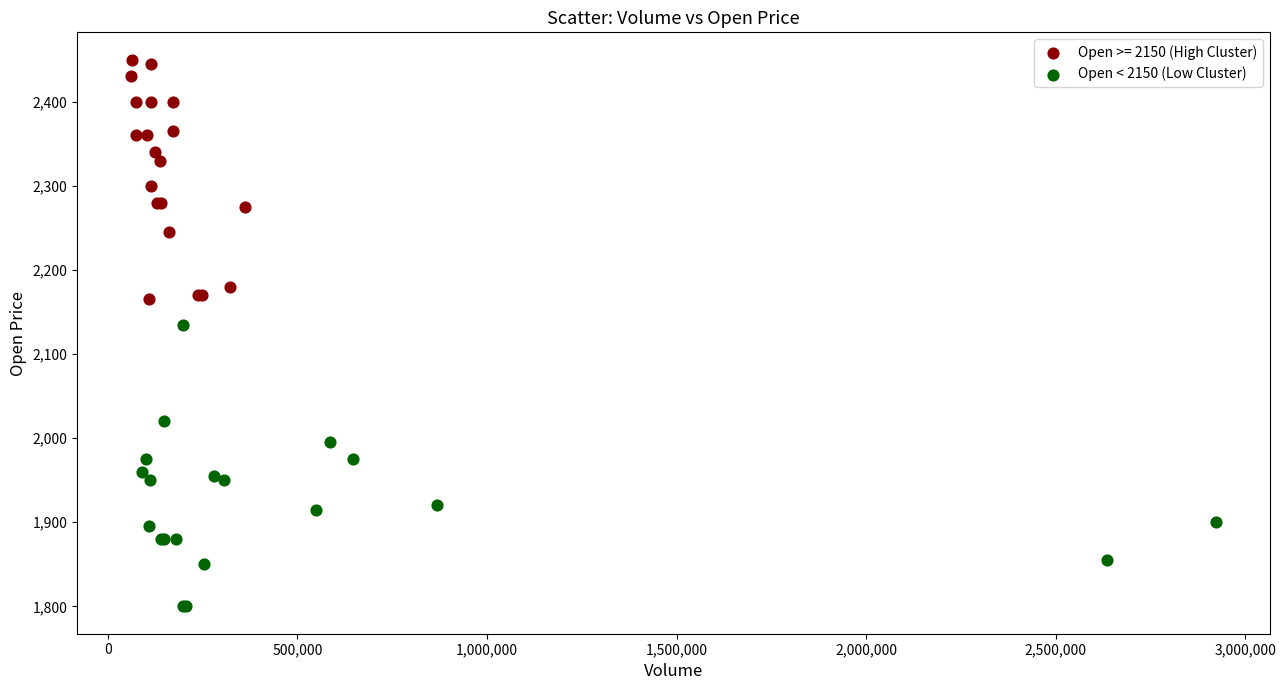

Which series reaches the maximum Y coordinate?

Open >= 2150 (High Cluster)